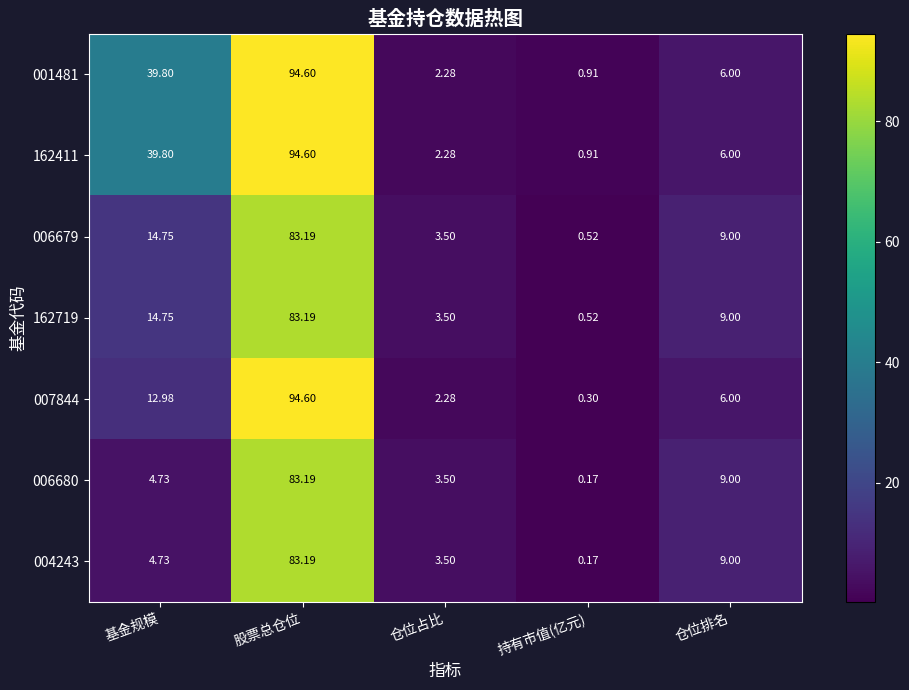

How many data points in 006680 are less than 4?

2